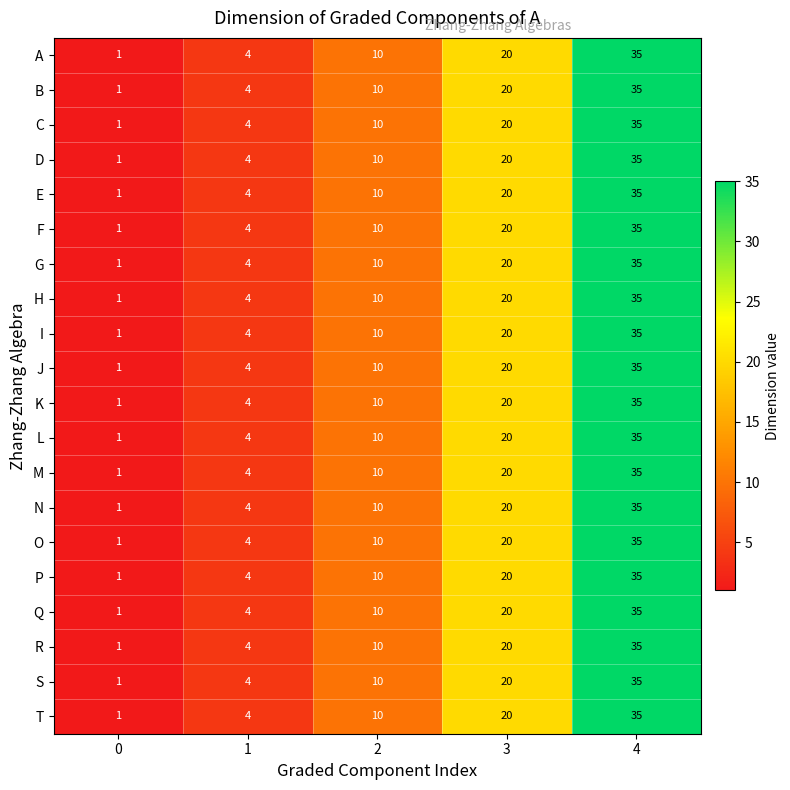

True or false: A has a value of 5 at 3.

False